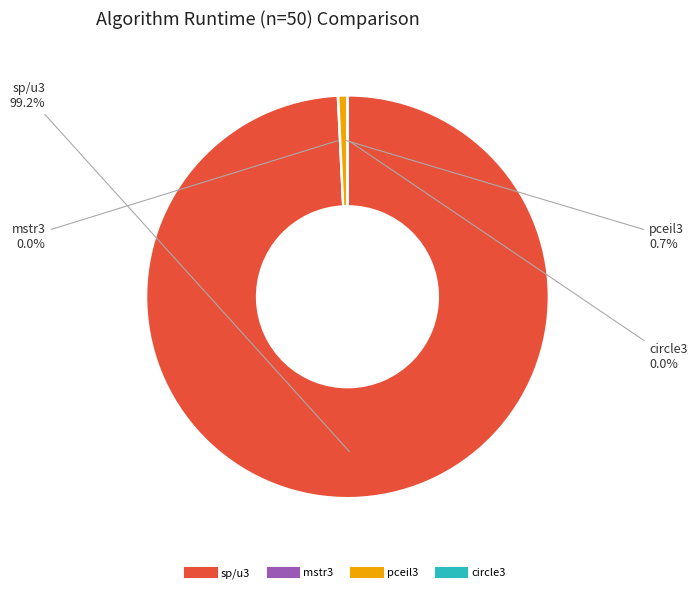

What is the largest slice in the pie chart?

sp/u3